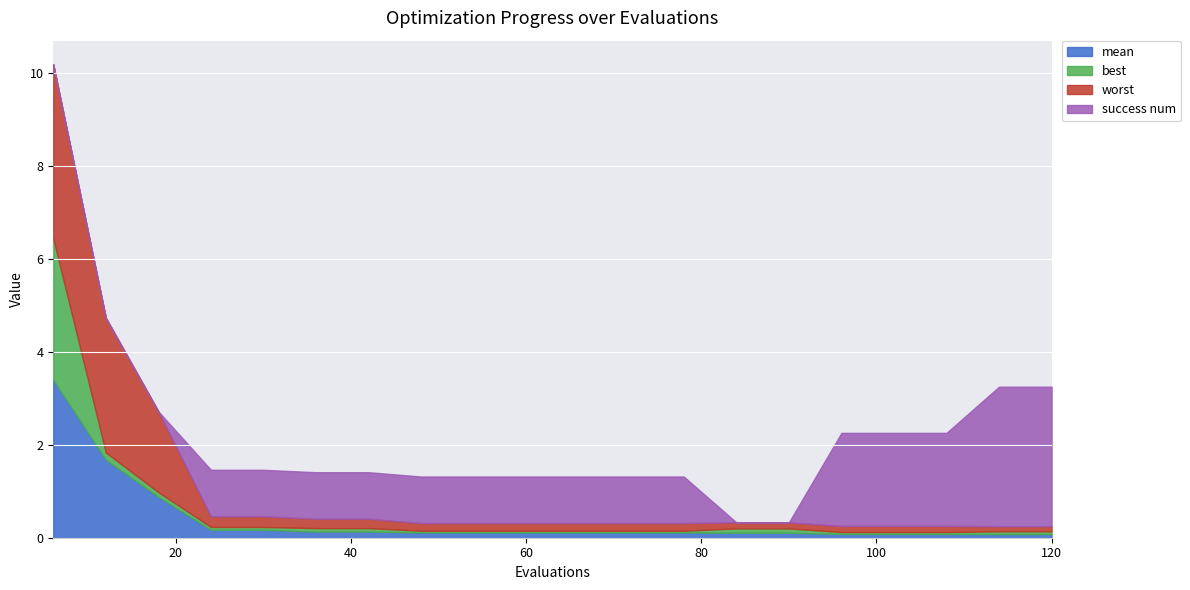

Which series has the largest total across all categories?

success num